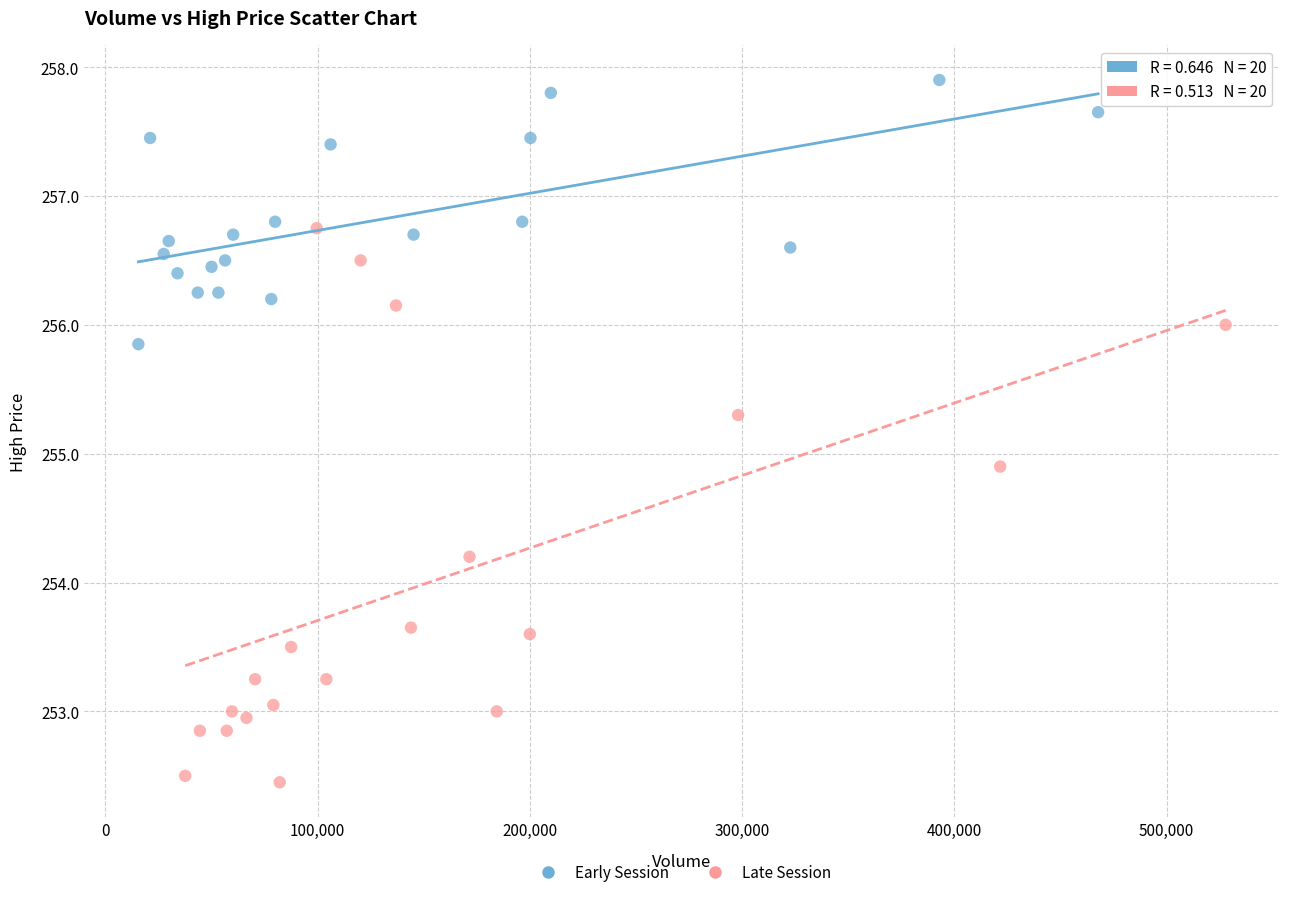

Which series has the widest spread of Y values?

Late Session